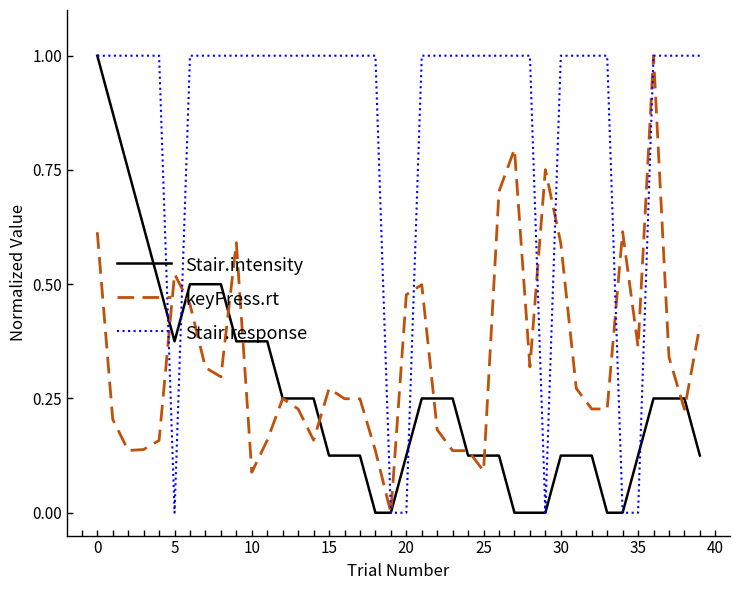

What is the highest value of the Stair.response series?

1.0